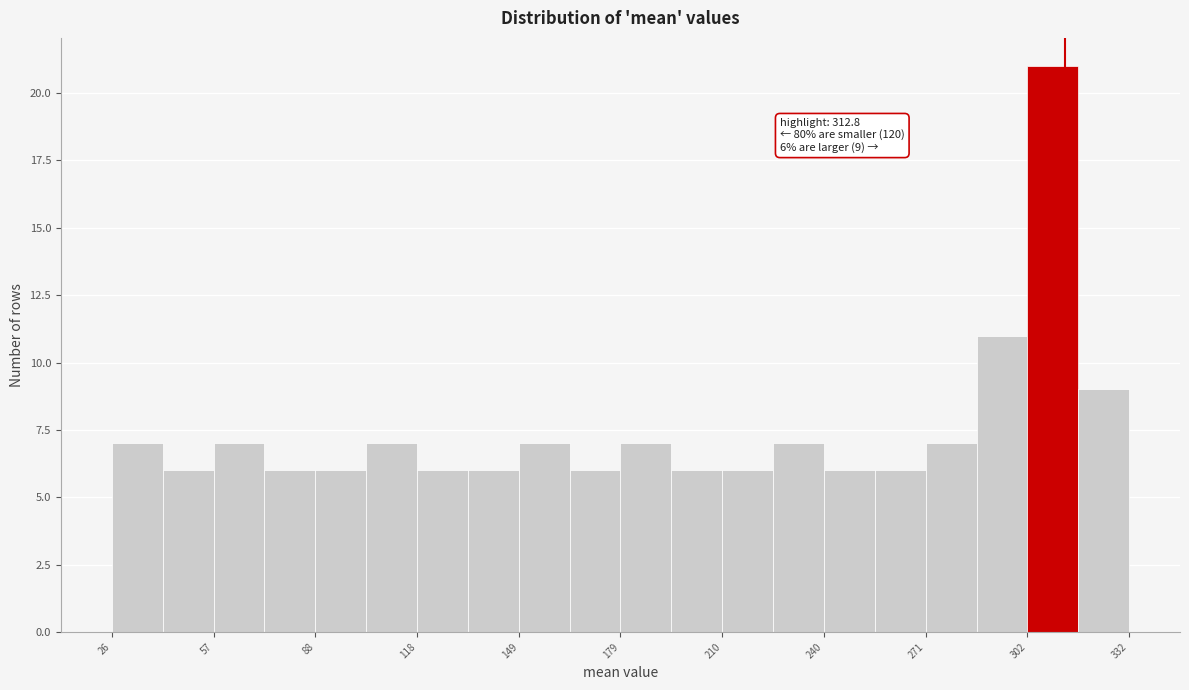

Around what value on the x-axis is the tallest bar? Give the approximate position of its centre, as read against the axis.

310